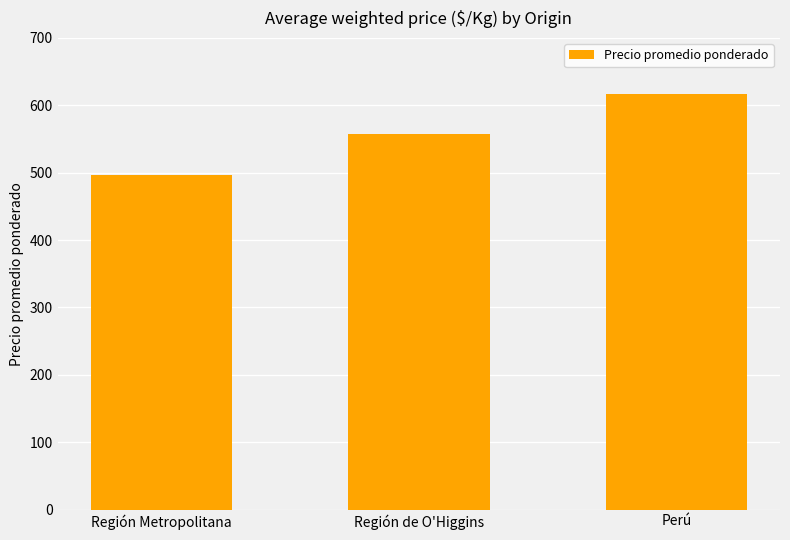

What is the label of the 1st bar from the left?

Región Metropolitana